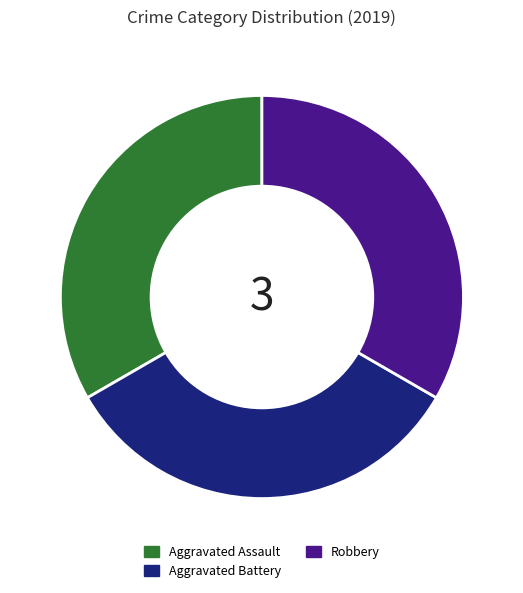

Is it true that Aggravated Assault is 33% of the pie?

True